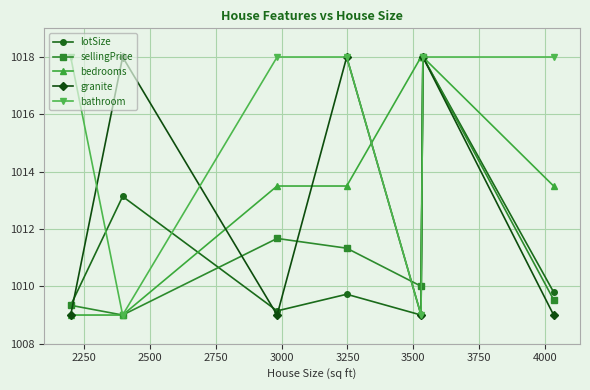

What is the value of the bathroom point at the 6th from the left?

1018.0